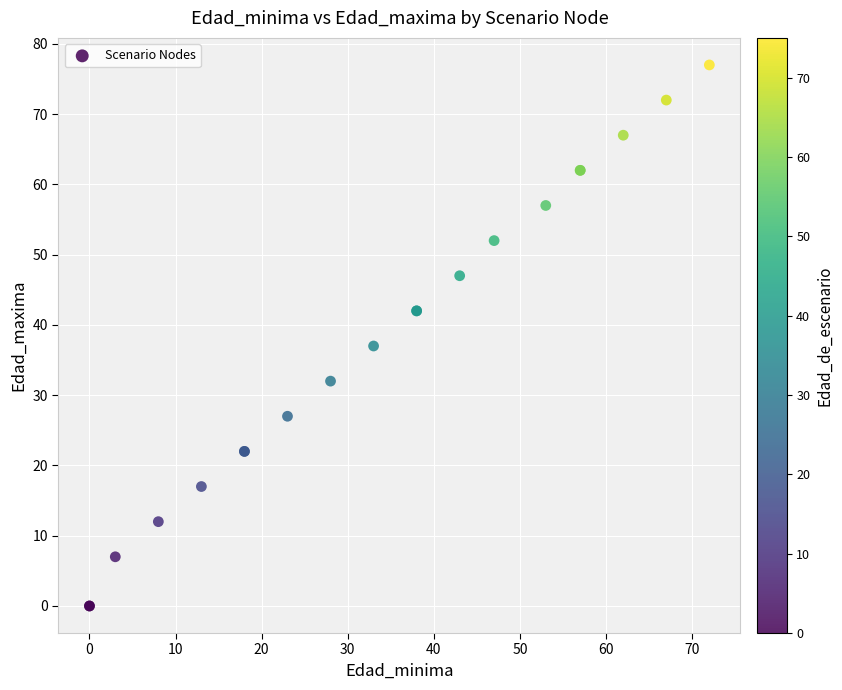

What Y value in the scatter plot is closest to 38?

37